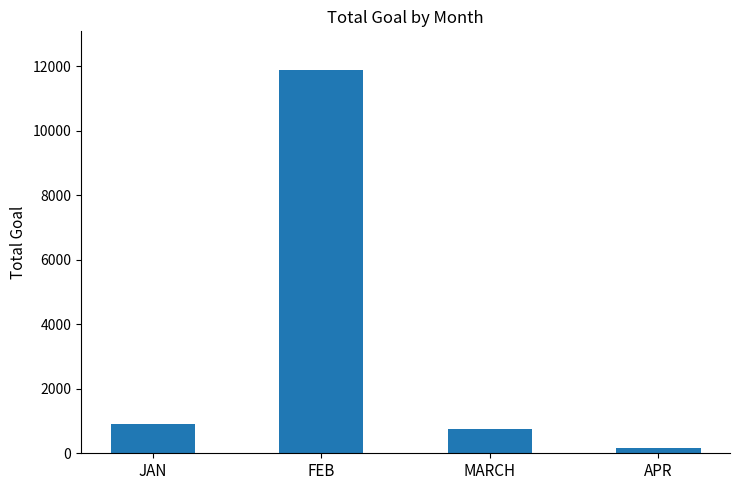

How many bars are there in total?

4